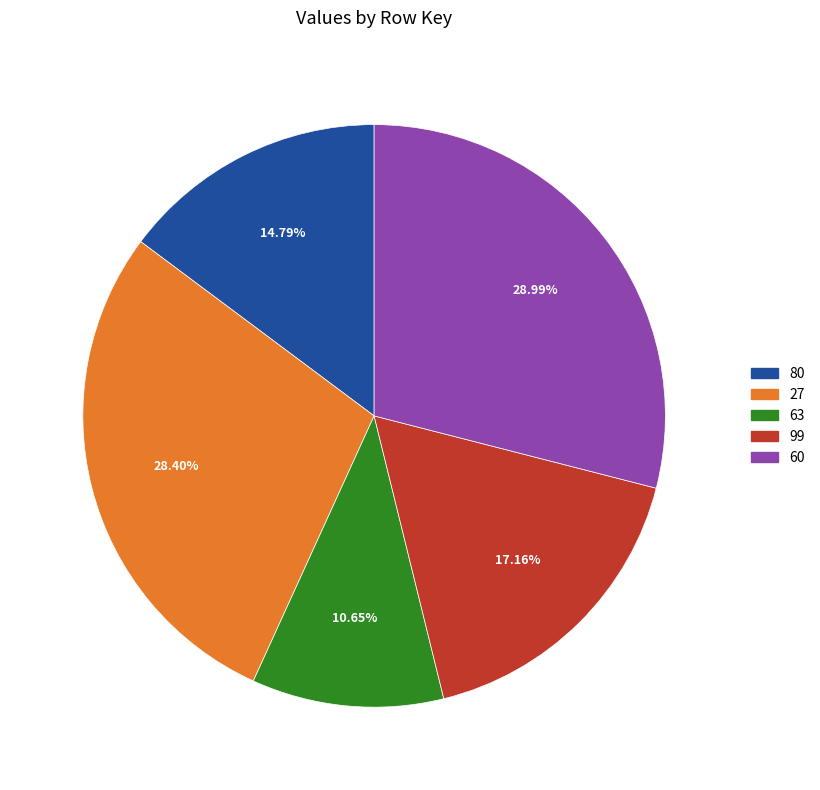

How much of the chart is everything except 60?

71.0%